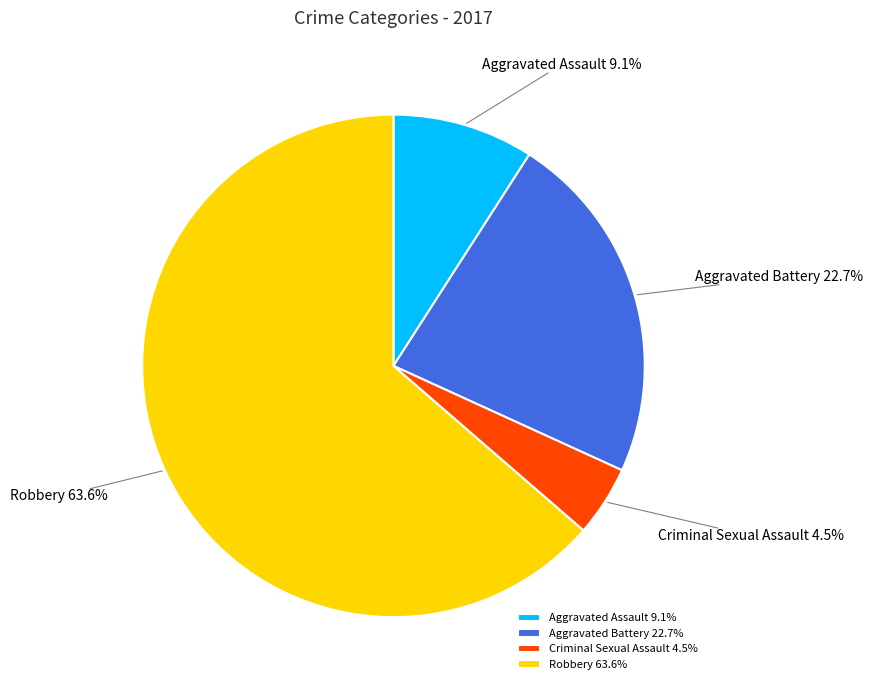

Between Aggravated Battery and Robbery, which is larger?

Robbery